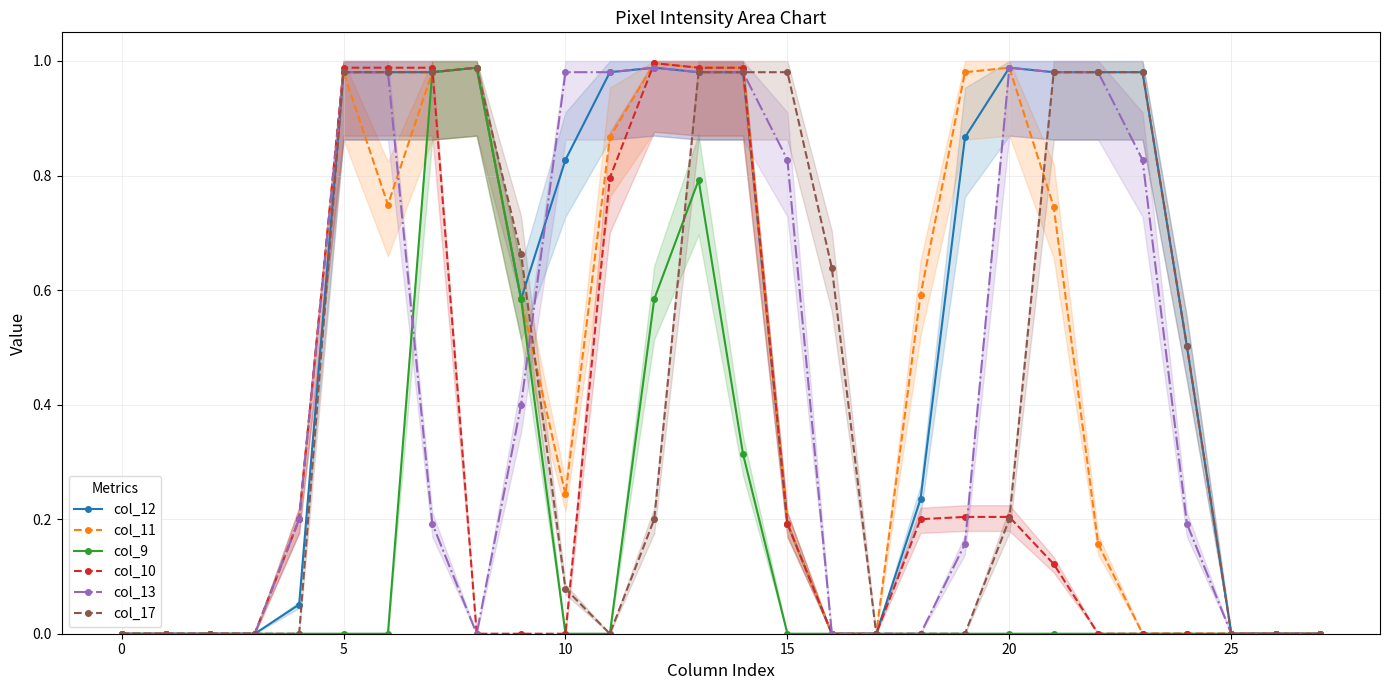

The col_10 series shows 1.2 at 11. True or false?

False